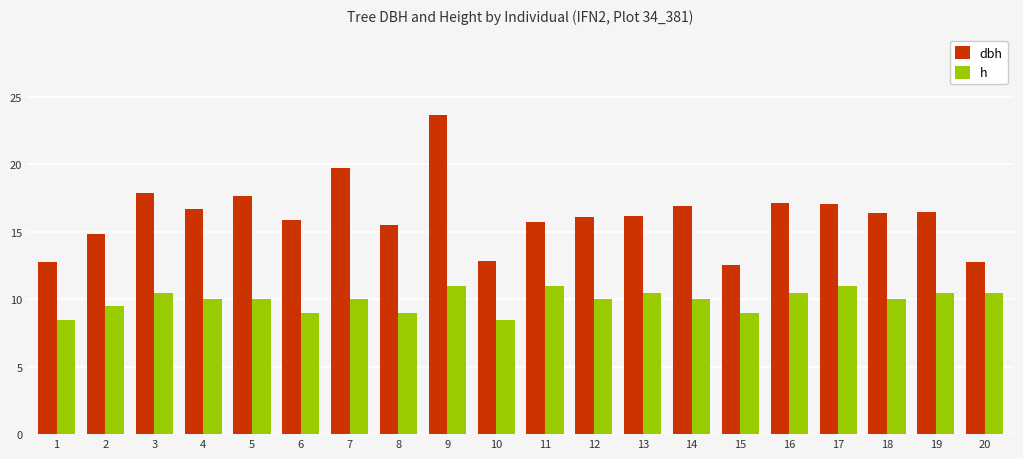

The dbh series shows 15.8 at 11. True or false?

True